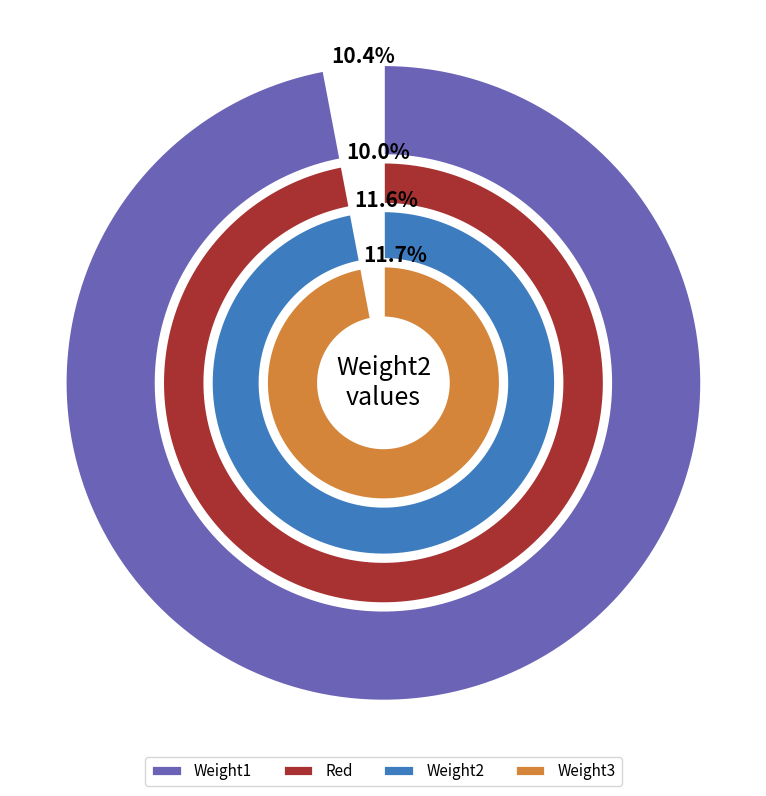

What is the spread (max minus min) of values at 1?

149